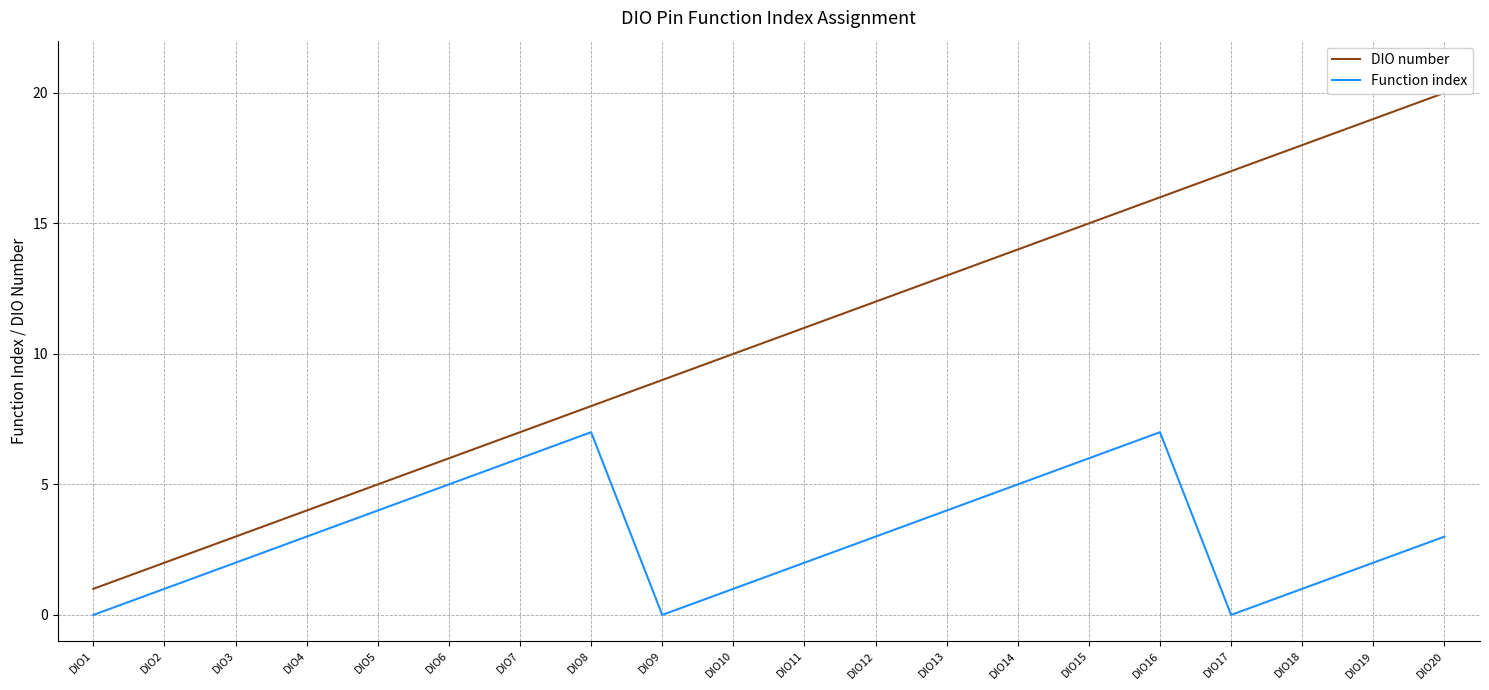

What are all the series names shown in the legend?

DIO number, Function index